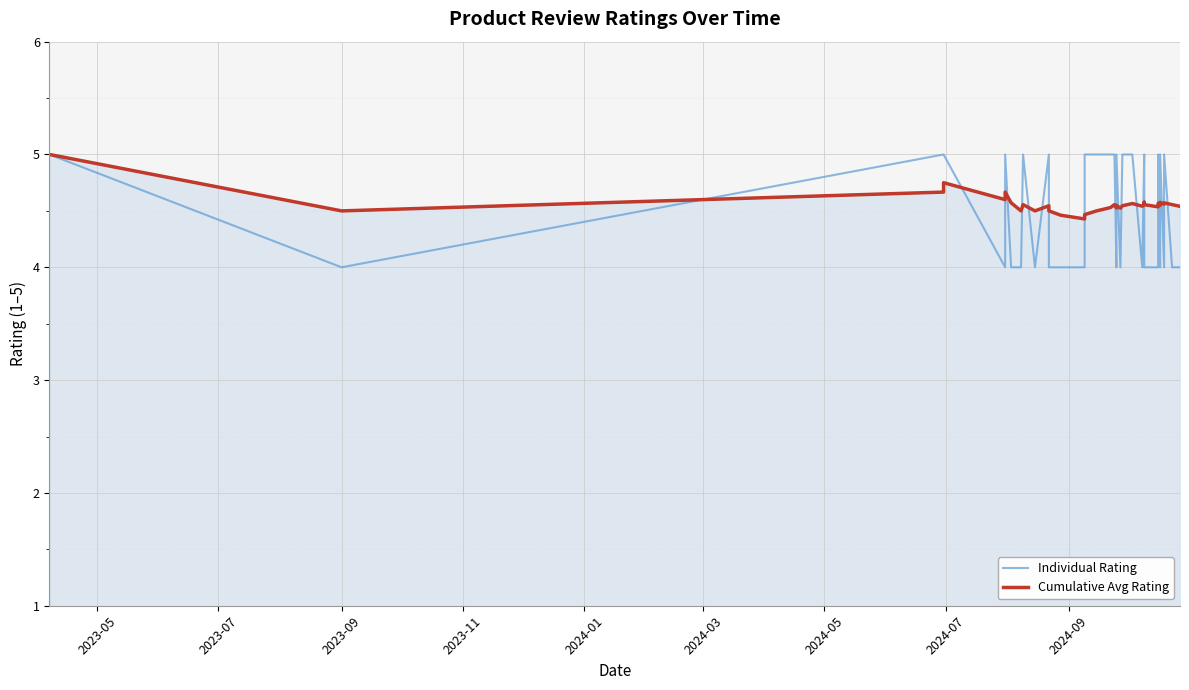

Which series has the widest spread of values?

Individual Rating